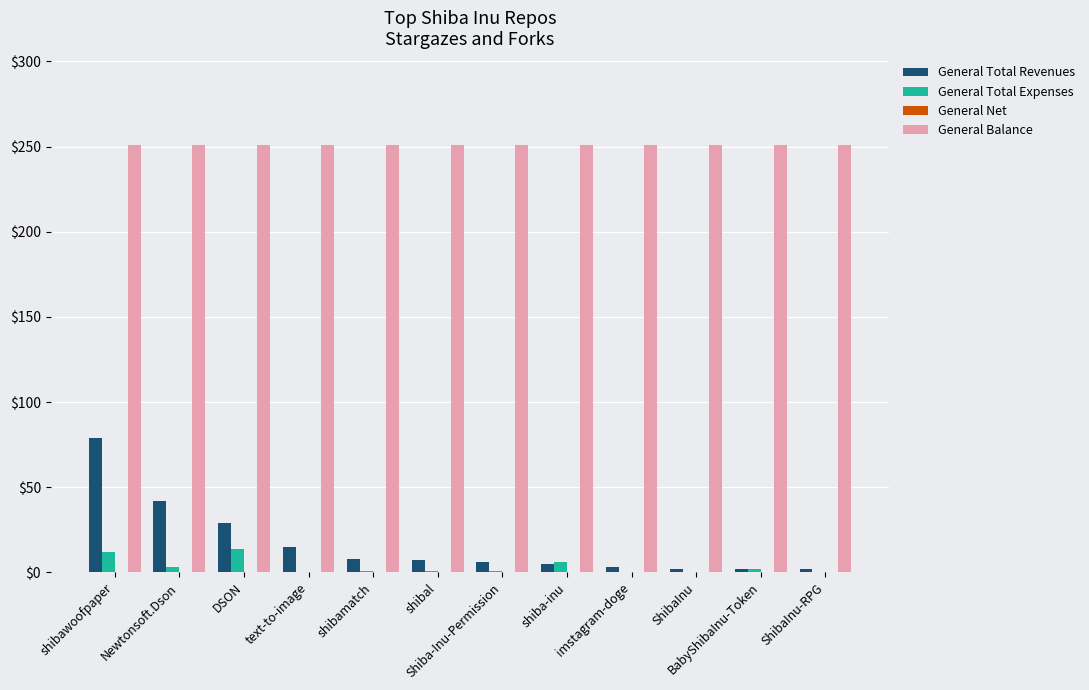

Is the value of General Total Expenses at shibawoofpaper greater than the value of General Balance at shibamatch?

No